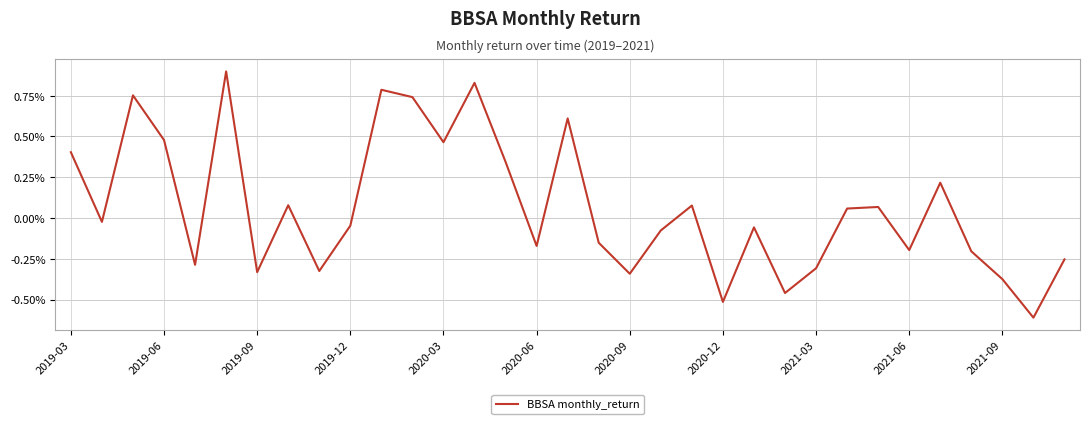

Does the chart display data point markers on the line(s)?

No